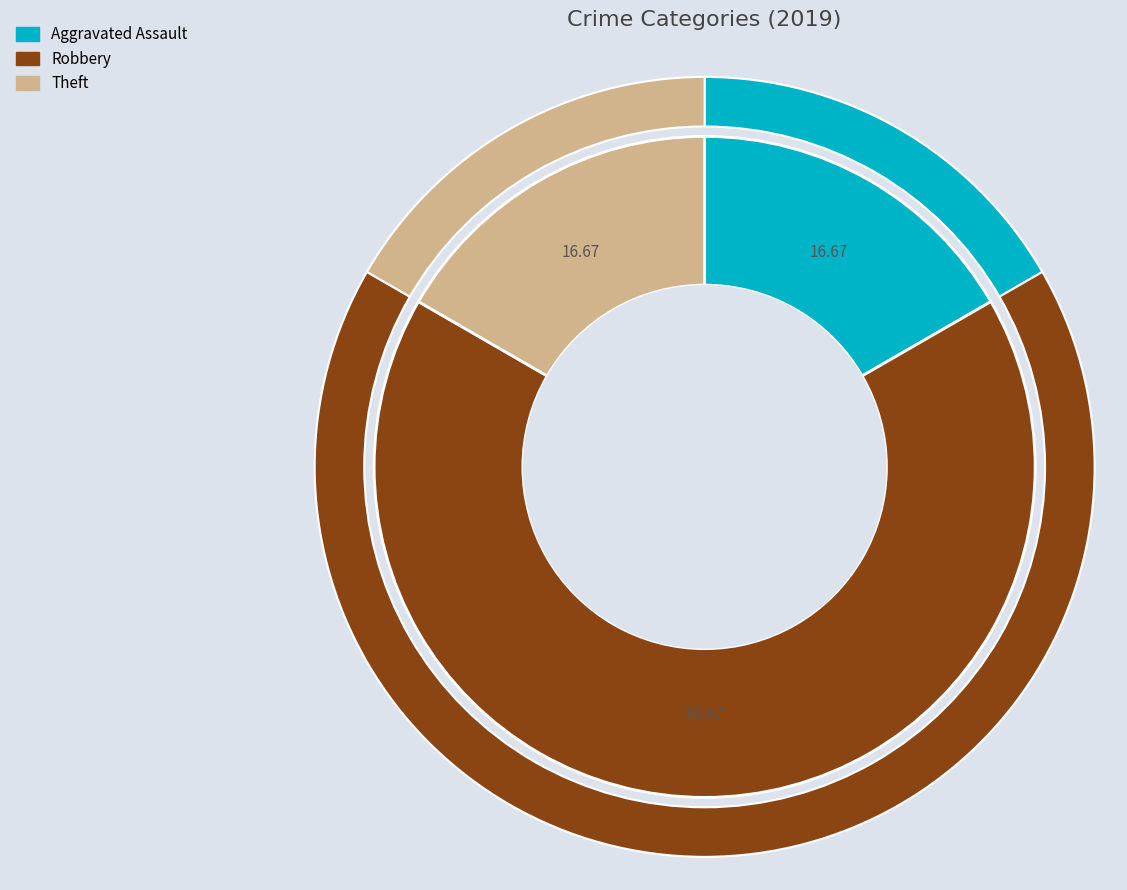

Is the sum of Robbery and Criminal Sexual Assault greater than half?

Yes